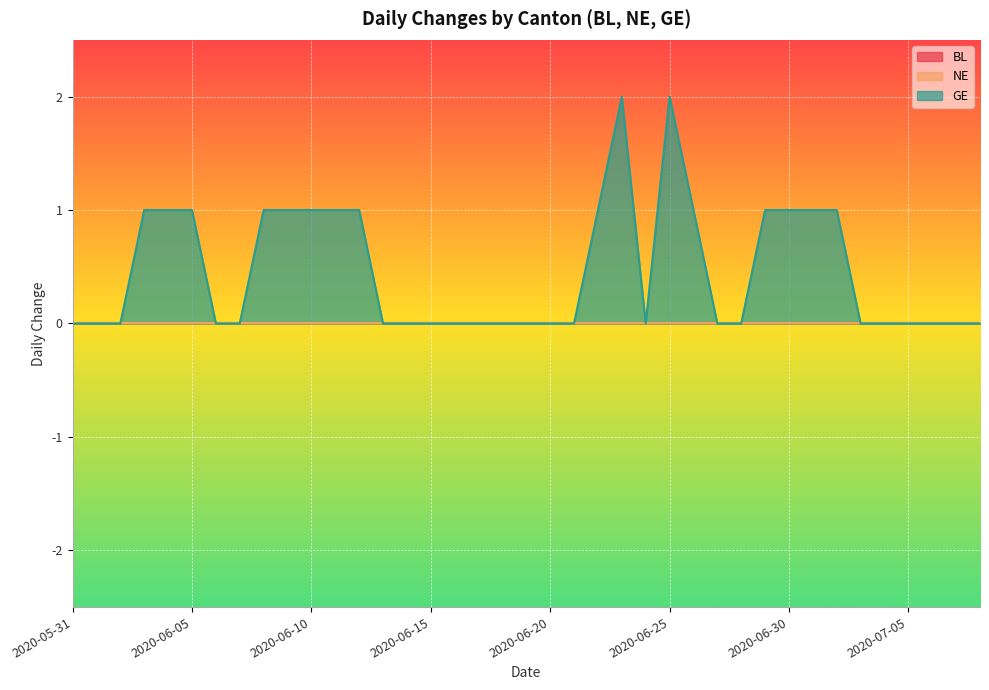

The value of GE at 2020-05-31 is 0. True or false?

True